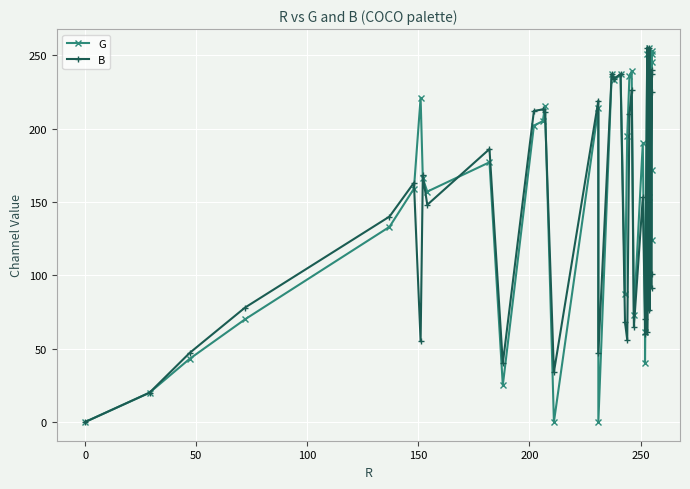

True or false: G and B intersect in this chart.

True